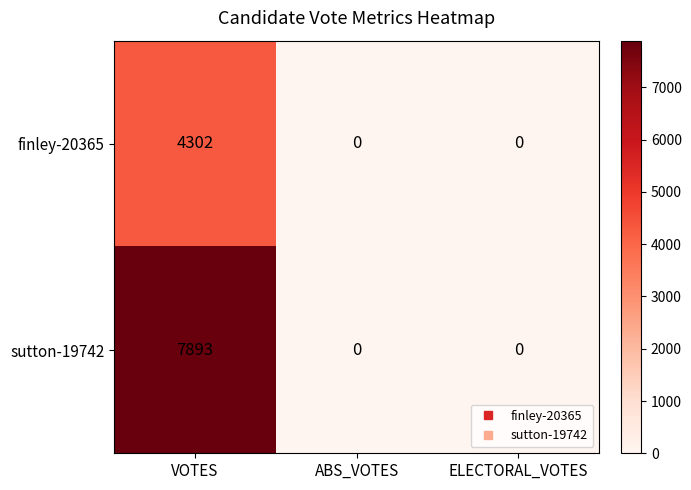

Is the value of finley-20365 at ABS_VOTES greater than the value of sutton-19742 at VOTES?

No